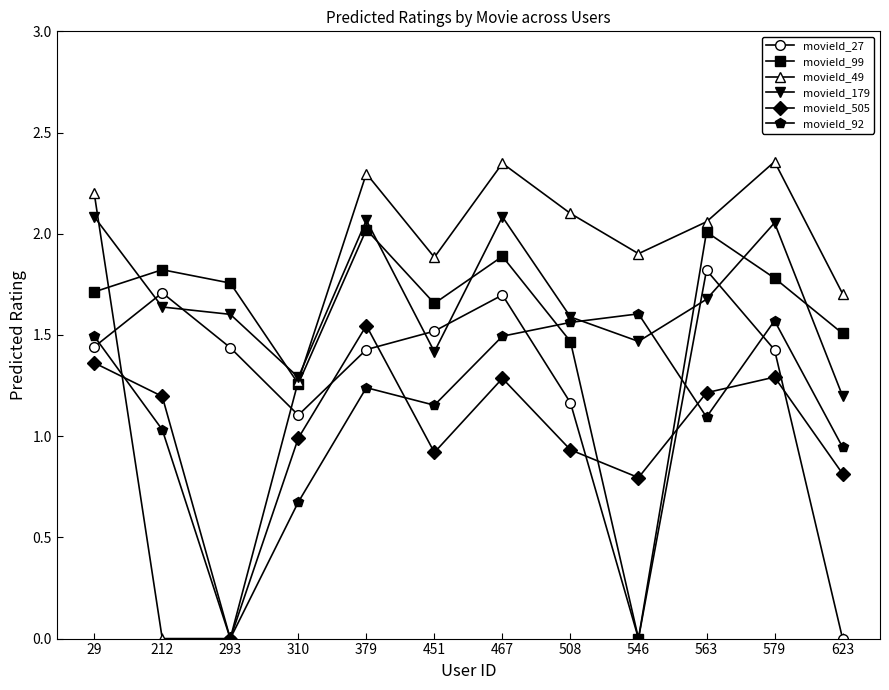

What is the maximum value for movieId_99?

2.0